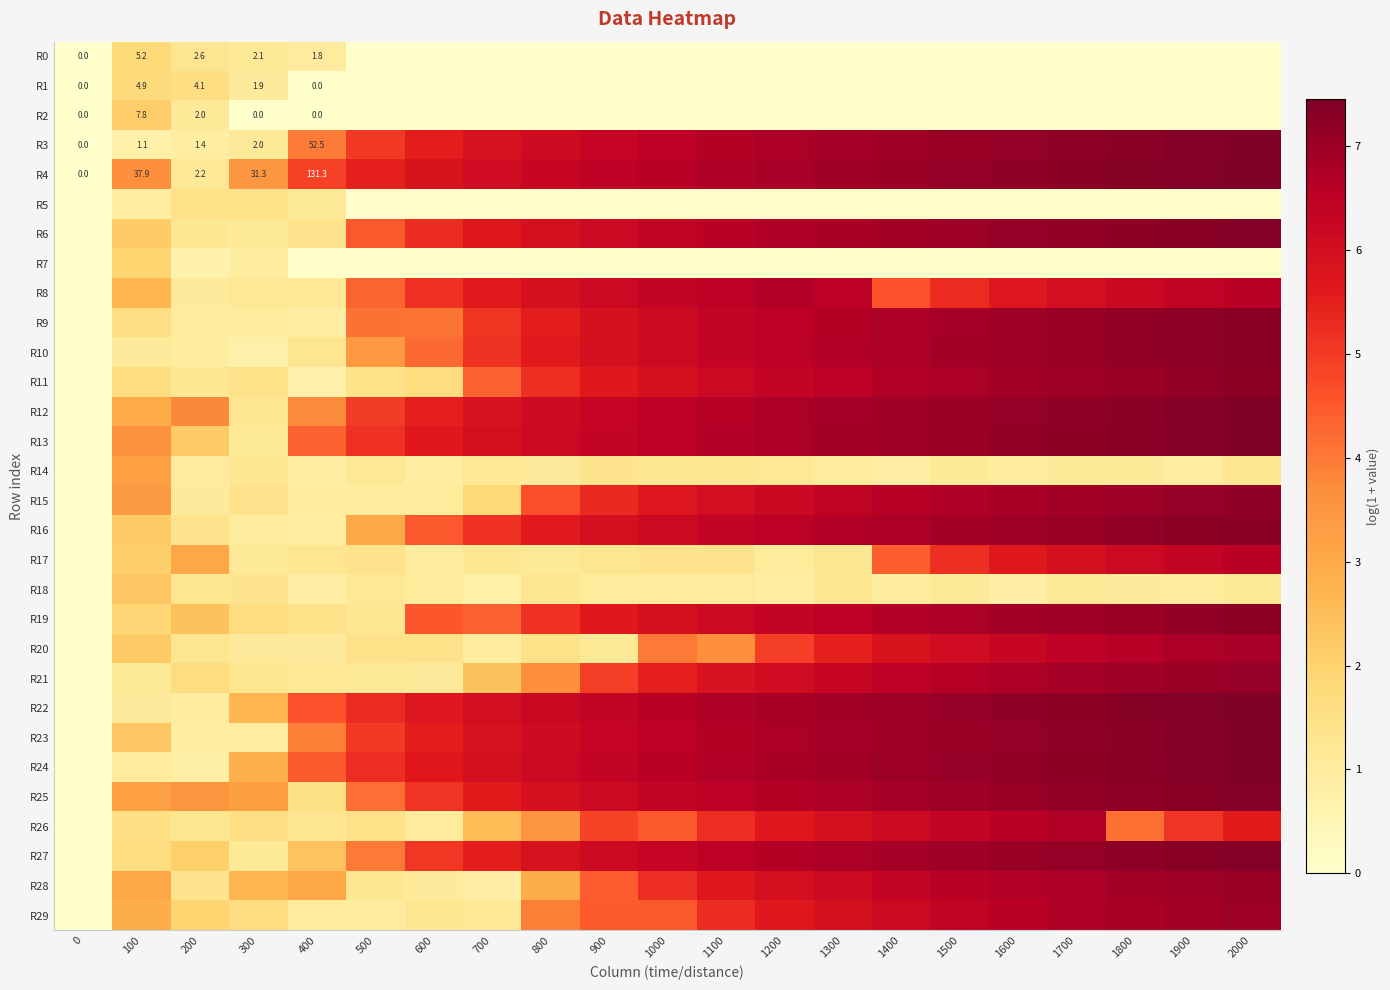

Which series has the widest spread of values?

R4